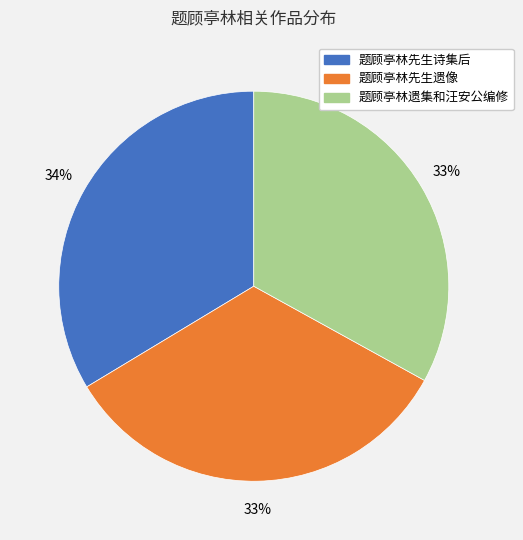

What percentage is the 题顾亭林先生遗像 slice, to the nearest percent?

33%